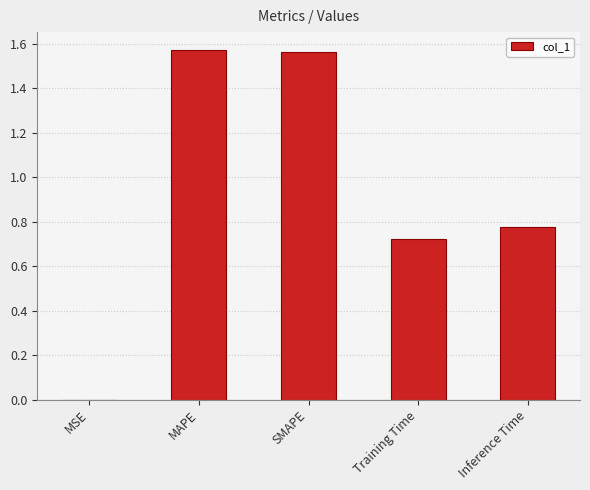

What is the sum of all values?

4.6